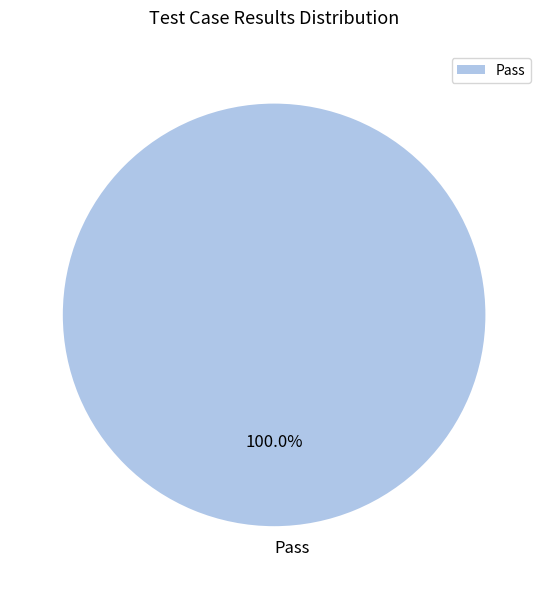

What is the majority slice?

Pass